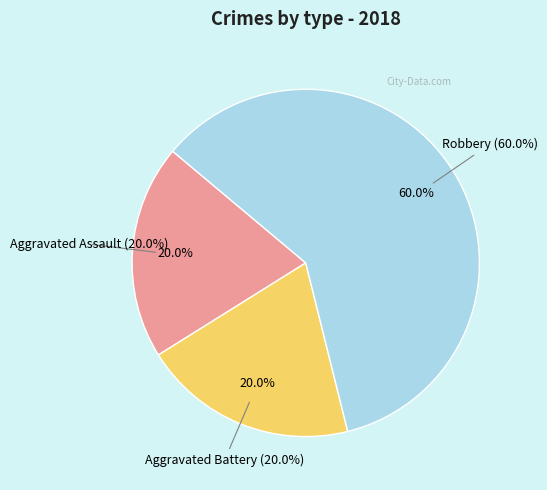

Which category accounts for the majority?

Robbery